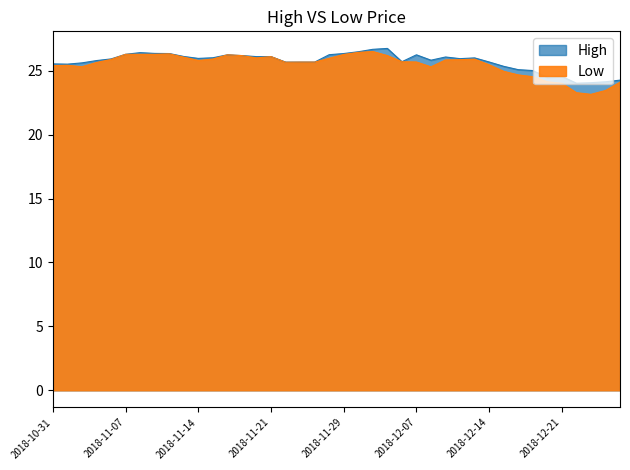

How many categories are shown in the chart?

40